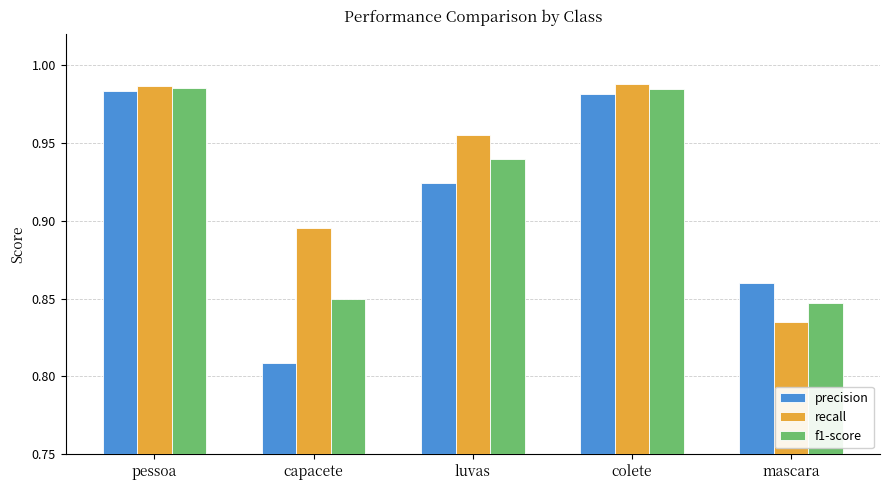

Rank the series by their average value, from highest to lowest.

recall, f1-score, precision